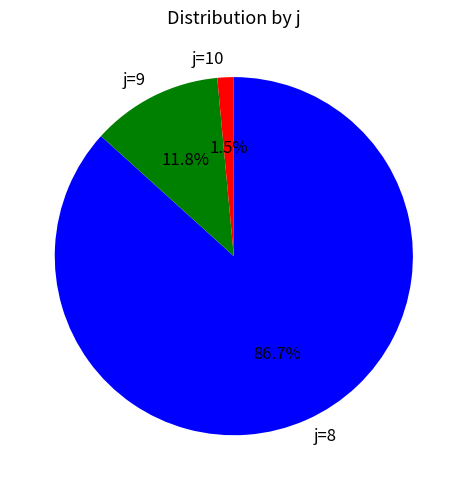

How many segments does this pie chart have?

3